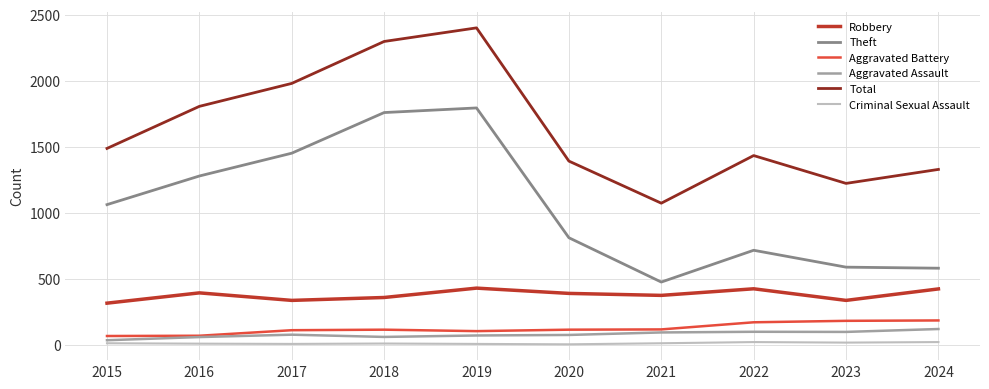

Where is the first local minimum for Theft?

2021